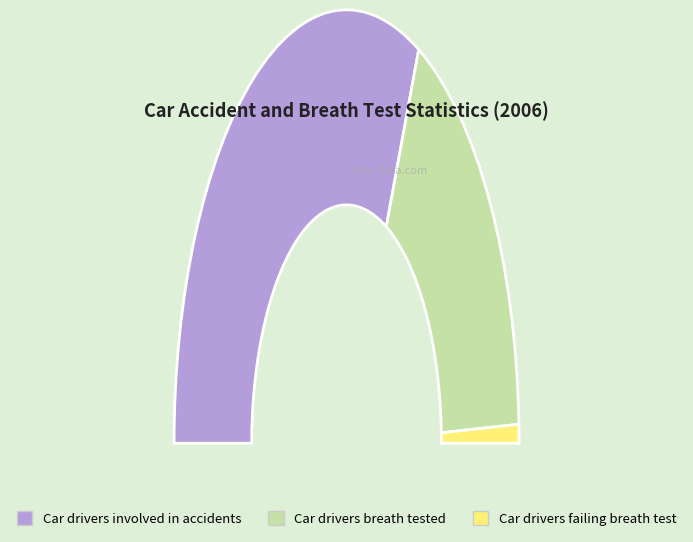

Count the number of slices in the pie.

3